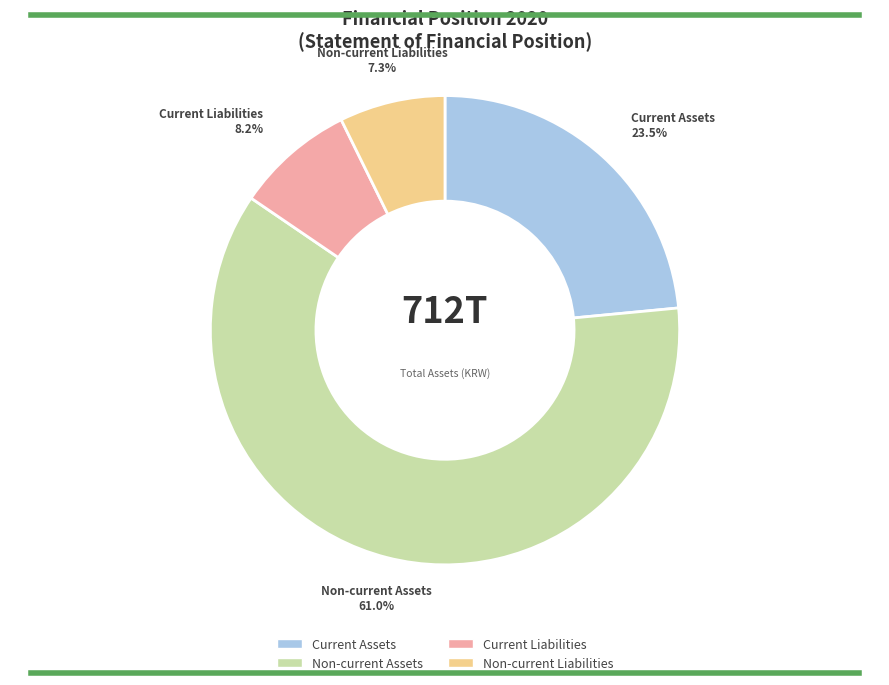

Which has a higher value, Non-current Assets or Current Assets?

Non-current Assets